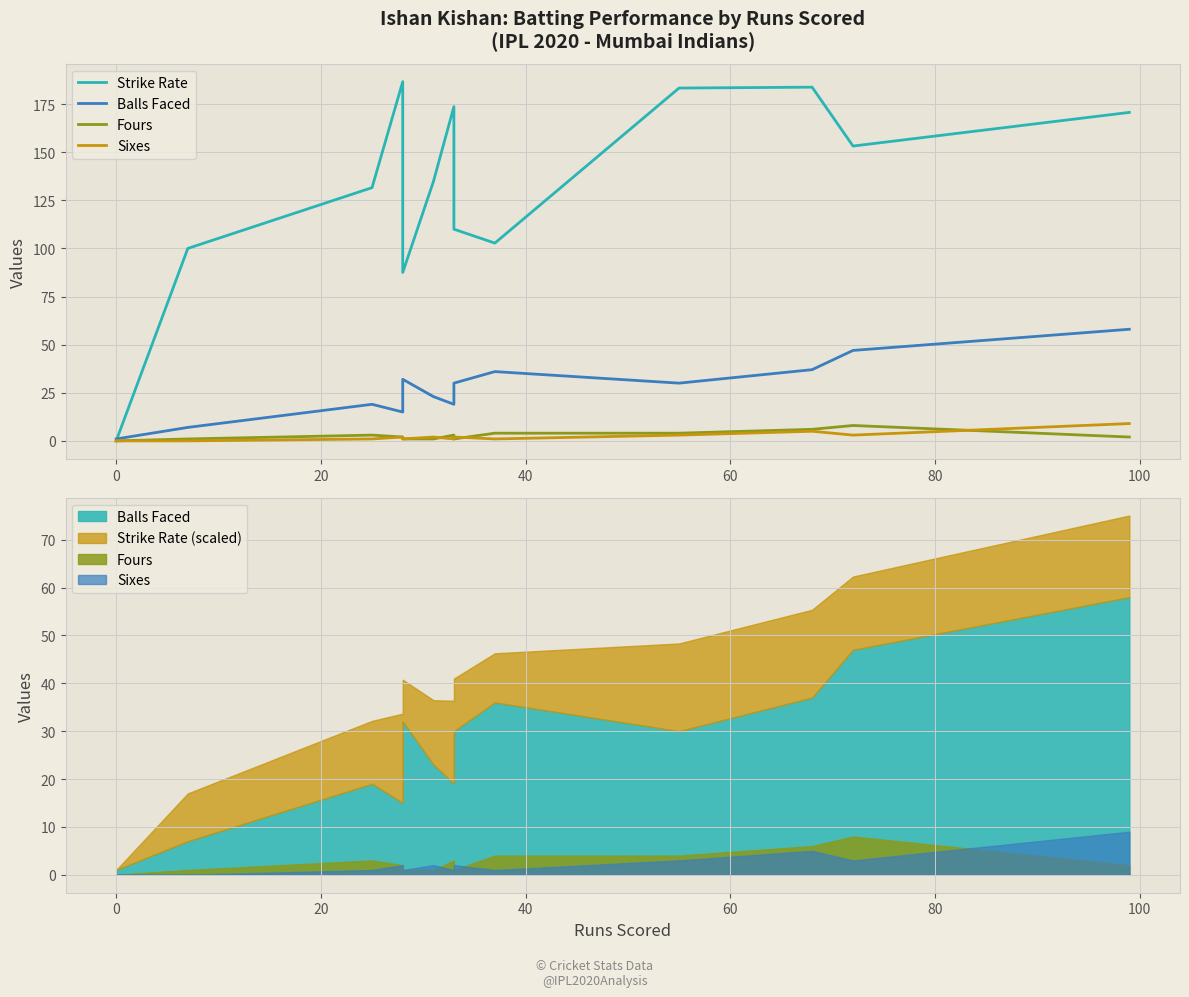

True or false: Balls Faced and Sixes intersect in this chart.

False